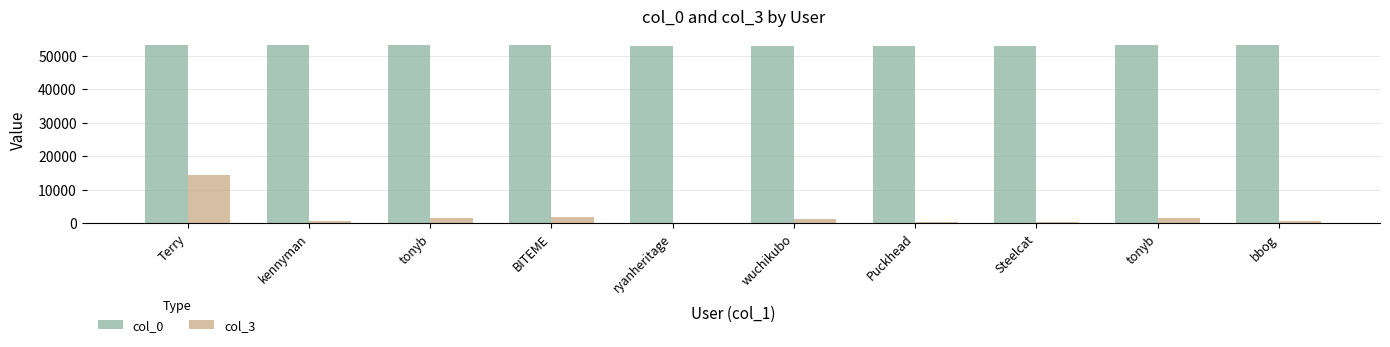

What is the average value of the col_3 series?

2296